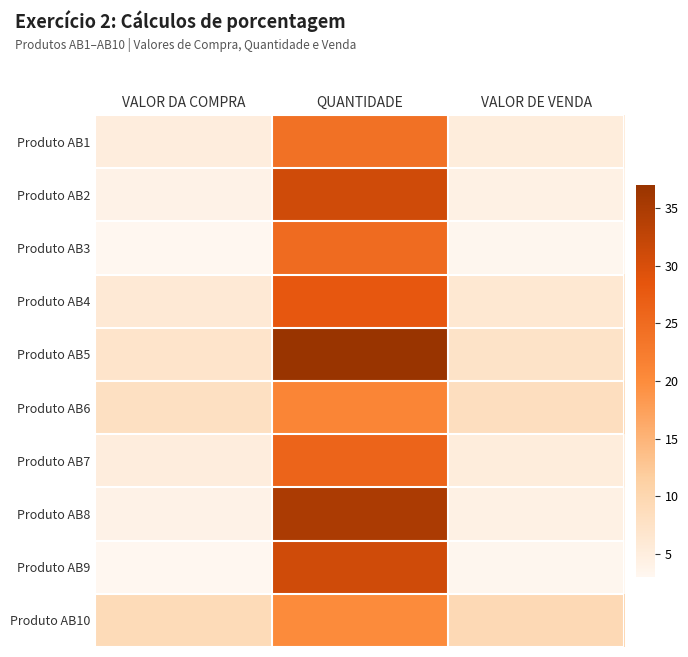

List the series in order of their peak value, lowest first.

Produto AB10, Produto AB6, Produto AB1, Produto AB3, Produto AB7, Produto AB4, Produto AB2, Produto AB9, Produto AB8, Produto AB5